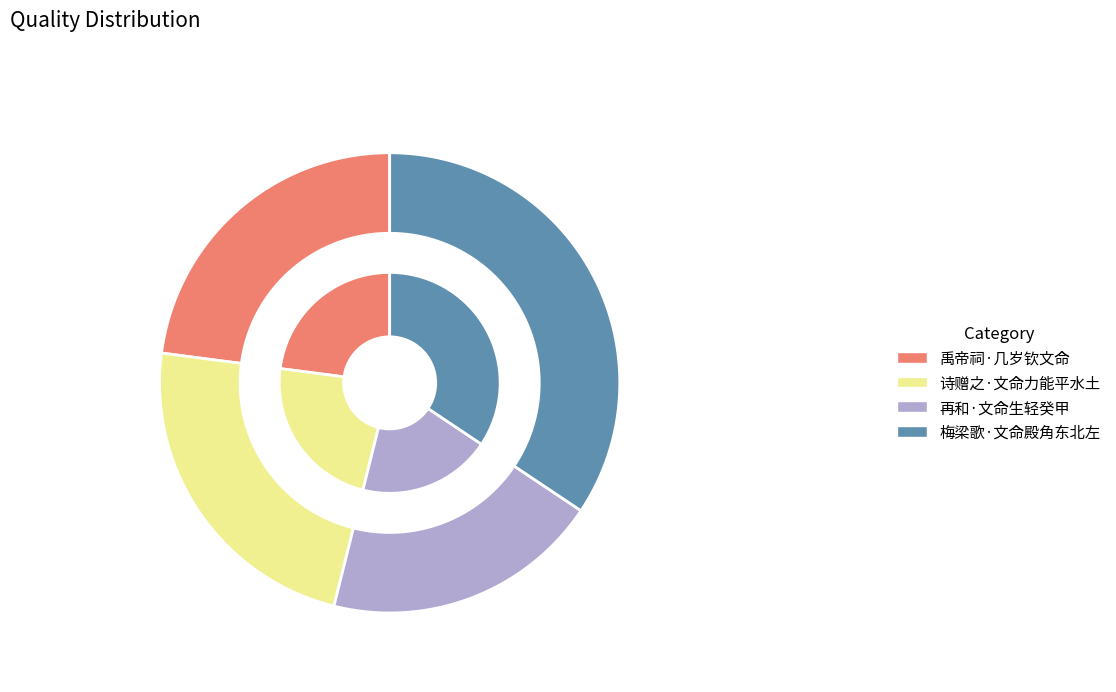

What is the change in value from 再和·文命生轻癸甲 to 梅梁歌·文命殿角东北左?

+100610